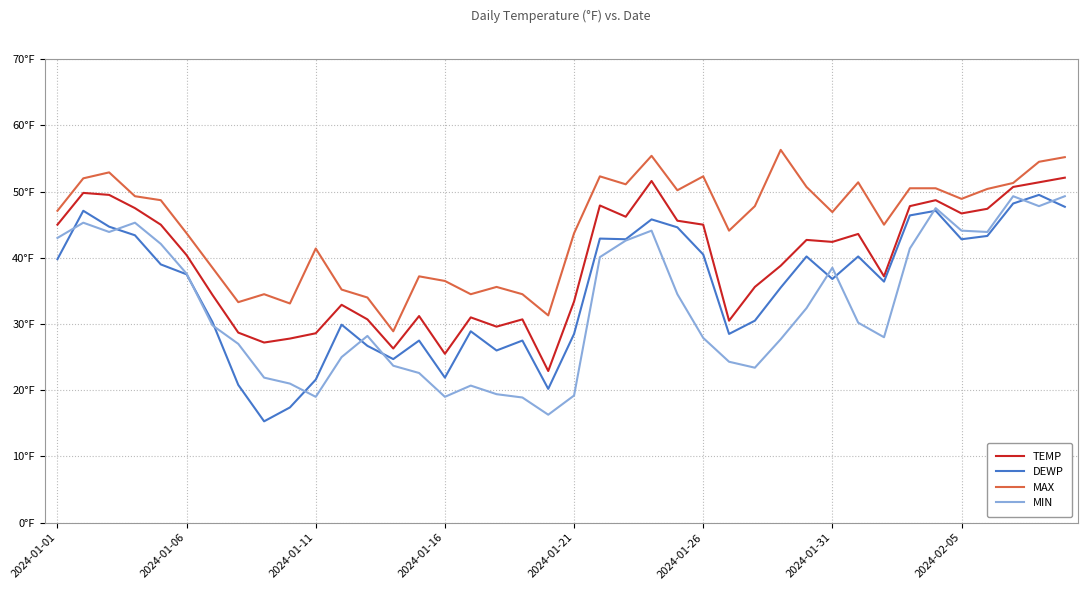

Reading left to right, what are all the values shown in this chart?

TEMP: 45.0	49.8	49.5	47.5	45.0	40.4	34.4	28.7	27.2	27.8	28.6	32.9	30.7	26.3	31.2	25.5	31.0	29.6	30.7	22.9	33.4	47.9	46.2	51.6	45.6	45.0	30.5	35.6	38.8	42.7	42.4	43.6	37.2	47.8	48.7	46.7	47.4	50.7	51.4	52.1
DEWP: 39.8	47.1	44.7	43.4	39.0	37.5	30.3	20.8	15.3	17.4	21.6	29.9	26.7	24.7	27.5	21.9	28.9	26.0	27.5	20.2	28.5	42.9	42.8	45.8	44.6	40.5	28.5	30.5	35.5	40.2	36.8	40.2	36.4	46.4	47.1	42.8	43.3	48.2	49.5	47.7
MAX: 47.1	52.0	52.9	49.3	48.7	43.7	38.5	33.3	34.5	33.1	41.4	35.2	34.0	28.9	37.2	36.5	34.5	35.6	34.5	31.3	43.7	52.3	51.1	55.4	50.2	52.3	44.1	47.8	56.3	50.7	46.9	51.4	45.0	50.5	50.5	48.9	50.4	51.3	54.5	55.2
MIN: 43.0	45.3	43.9	45.3	42.1	37.6	29.8	27.0	21.9	21.0	19.0	25.0	28.2	23.7	22.6	19.0	20.7	19.4	18.9	16.3	19.2	40.1	42.6	44.1	34.5	27.9	24.3	23.4	27.7	32.4	38.5	30.2	28.0	41.4	47.5	44.1	43.9	49.3	47.8	49.3